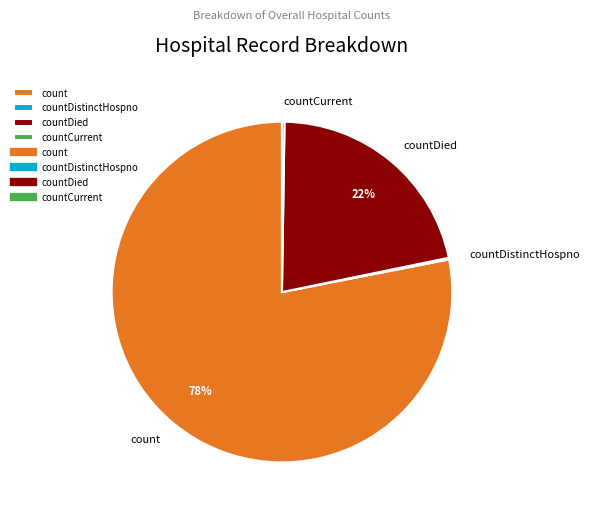

Is the sum of count and countDied greater than half?

Yes